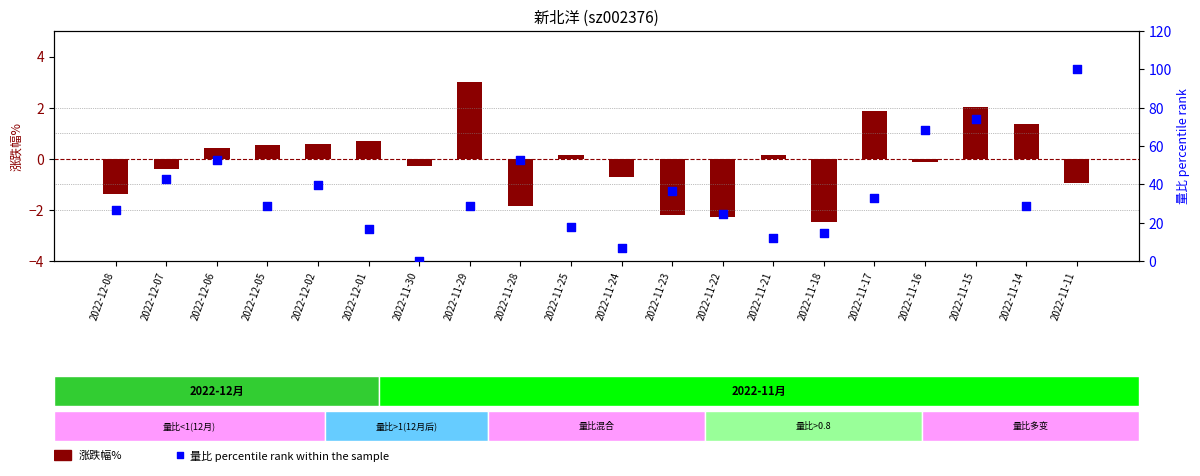

What is the total value across all series at 2022-11-30?

-0.3